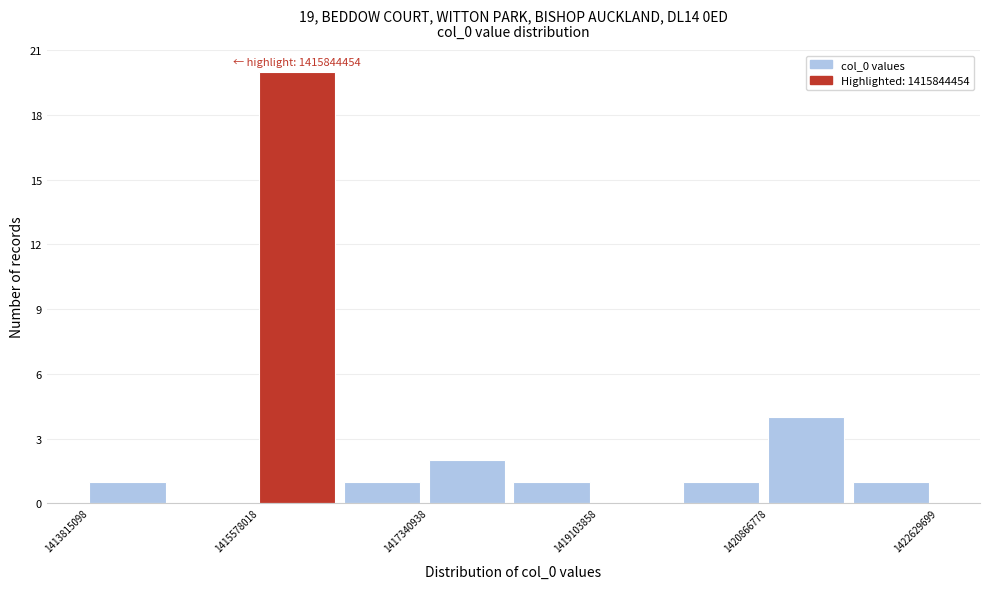

Over which range of the x-axis is the bar tallest?

1415600000 to 1416400000